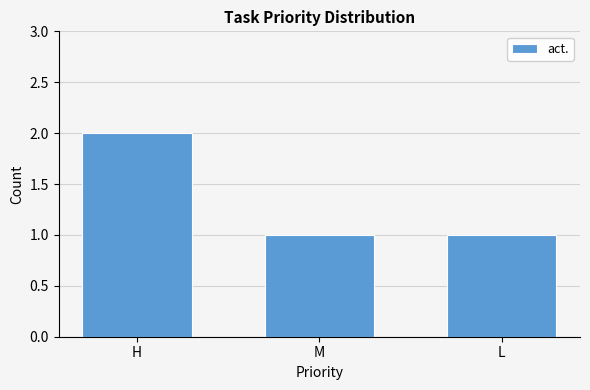

What is the average value?

1